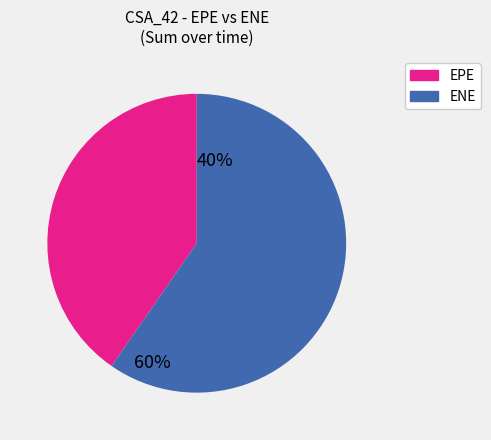

Count the number of slices in the pie.

2